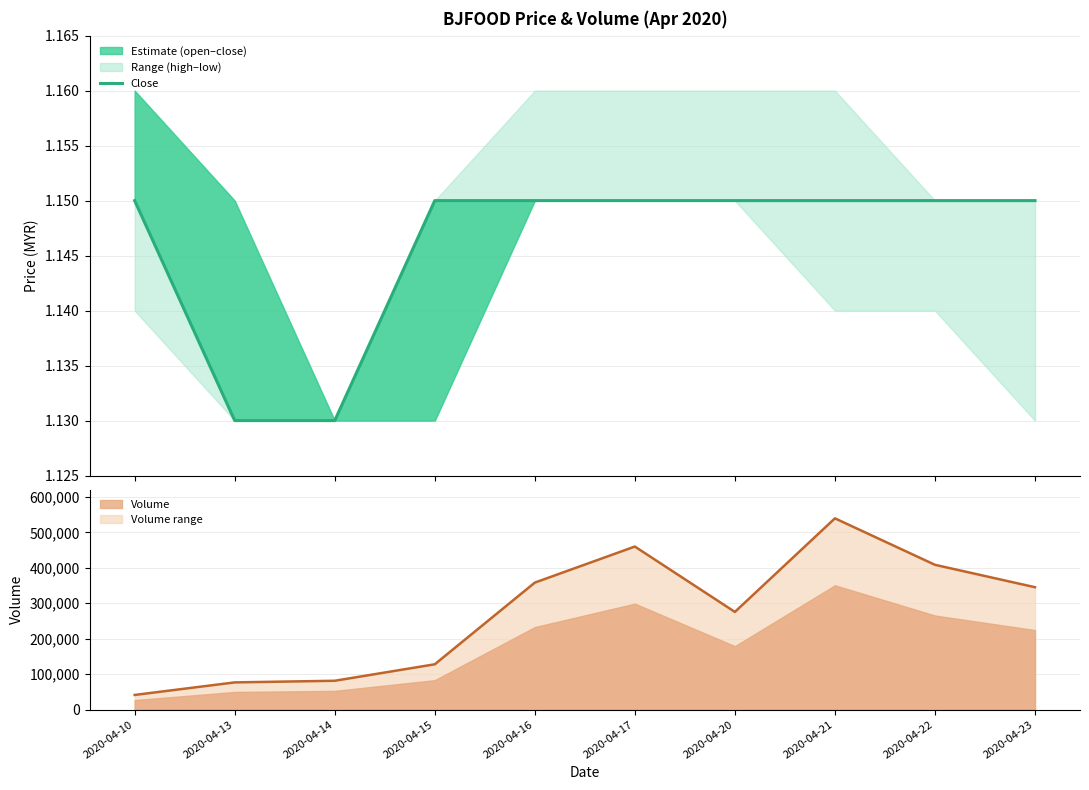

Rank the categories by Volume value from highest to lowest.

2020-04-21, 2020-04-17, 2020-04-22, 2020-04-16, 2020-04-23, 2020-04-20, 2020-04-15, 2020-04-14, 2020-04-13, 2020-04-10